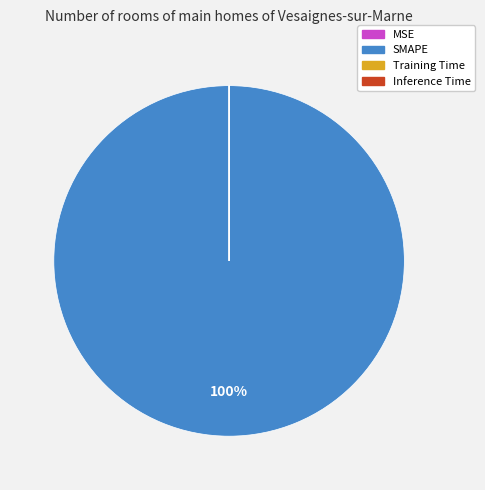

To the nearest percent, what portion does SMAPE represent?

100%